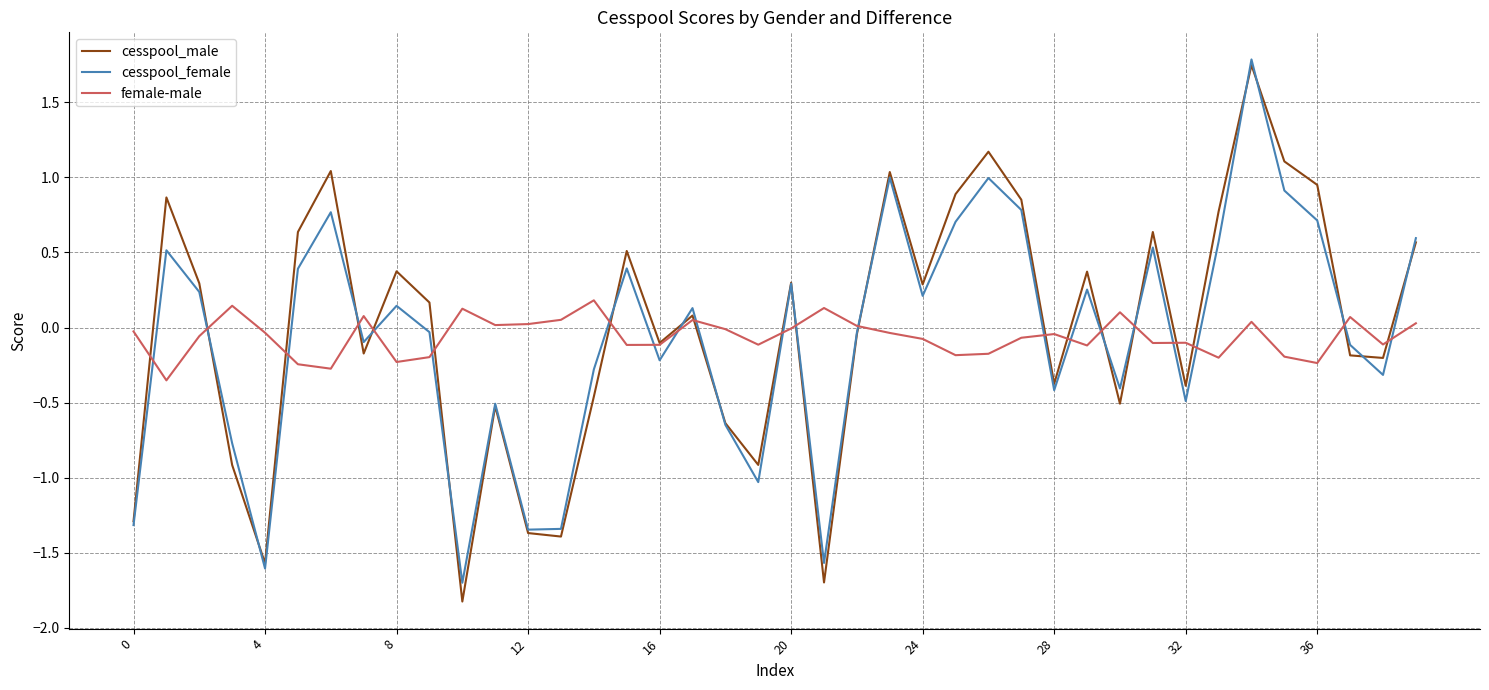

How many lines are shown in the chart?

3